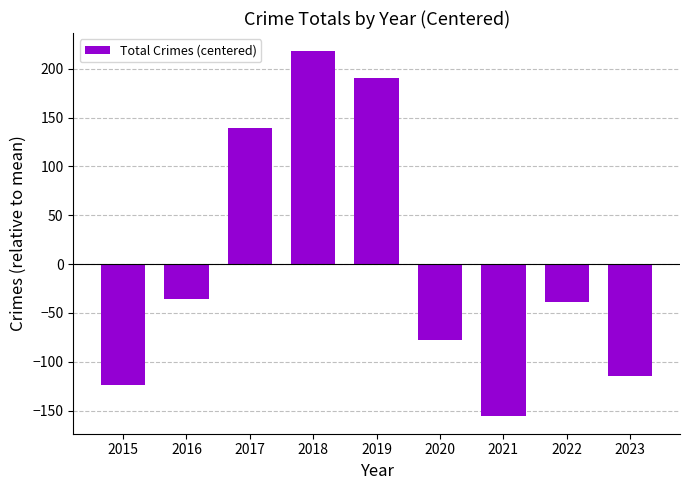

Reading right to left, list all the values displayed in this chart.

2023=-115.1	2022=-39.1	2021=-155.1	2020=-78.1	2019=190.9	2018=217.9	2017=138.9	2016=-36.1	2015=-124.1